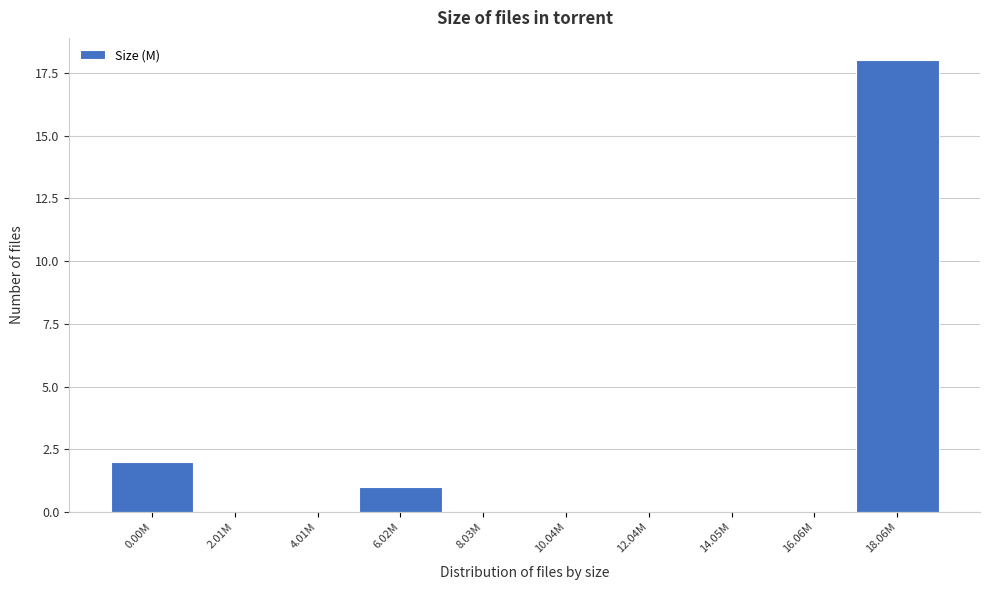

Reading left to right, what are all the values shown in this chart?

0.00M=2	2.01M=0	4.01M=0	6.02M=1	8.03M=0	10.04M=0	12.04M=0	14.05M=0	16.06M=0	18.06M=18